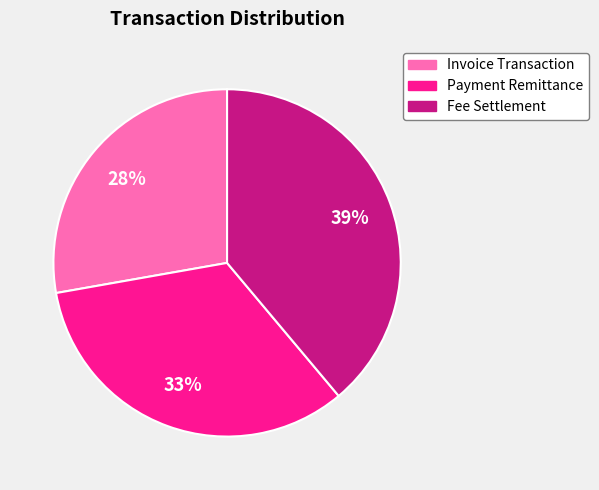

What is the largest slice in the pie chart?

Fee Settlement